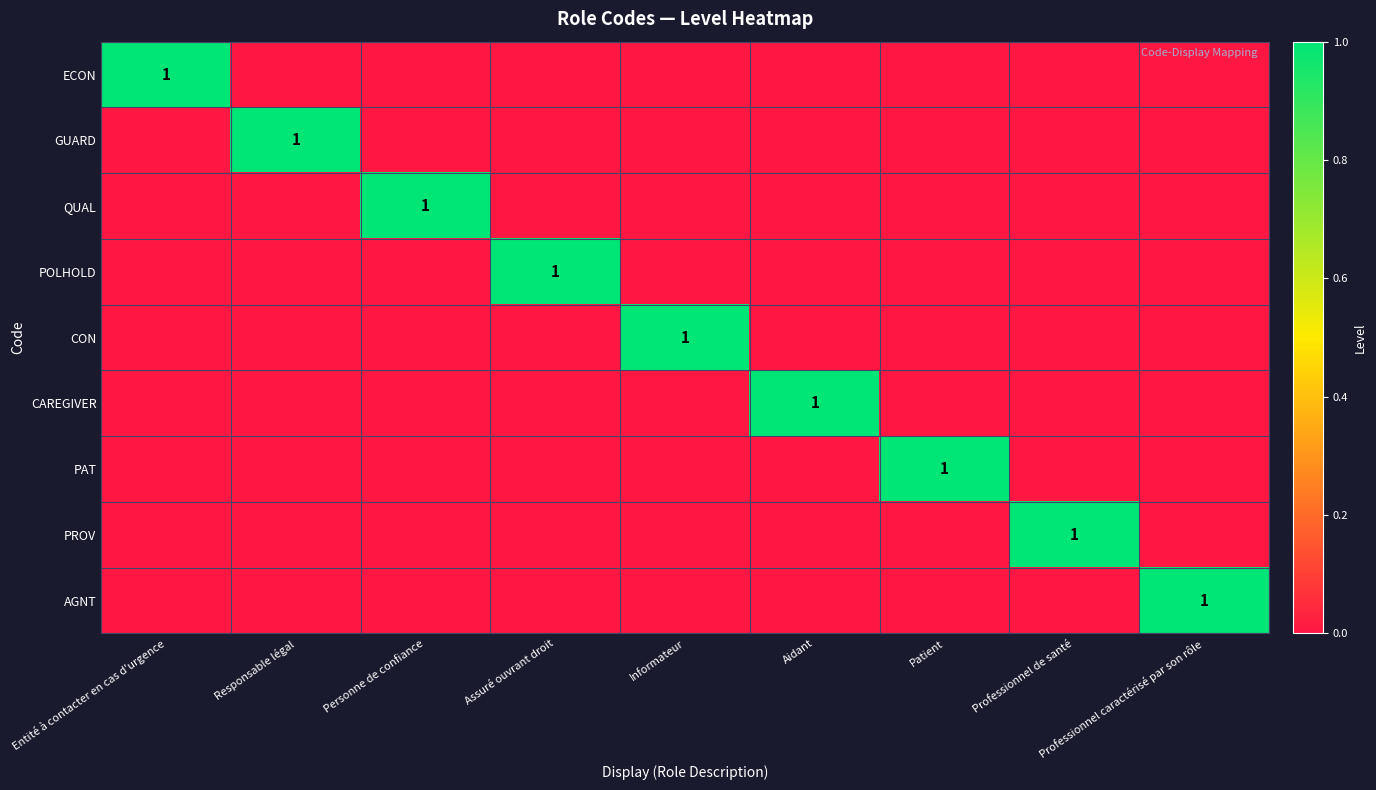

True or false: PAT has a value of 2 at Patient.

False